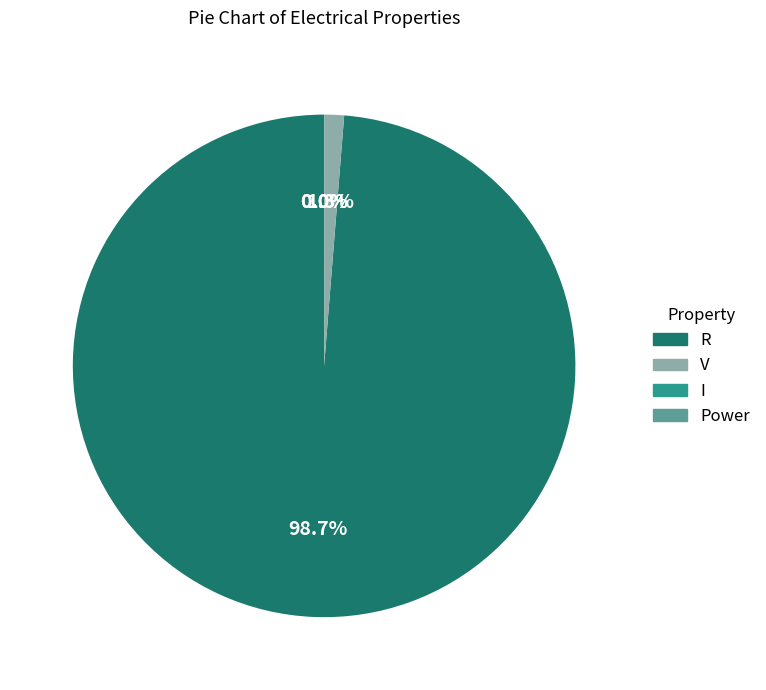

Does R represent more than half of the total?

Yes